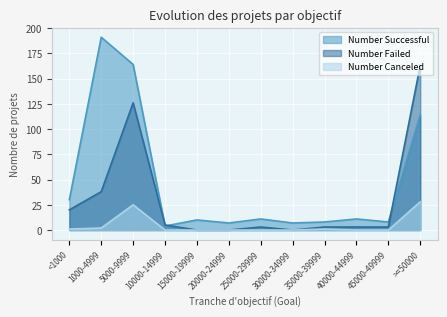

Is it true that Number Canceled equals 0 at 30000-34999?

True